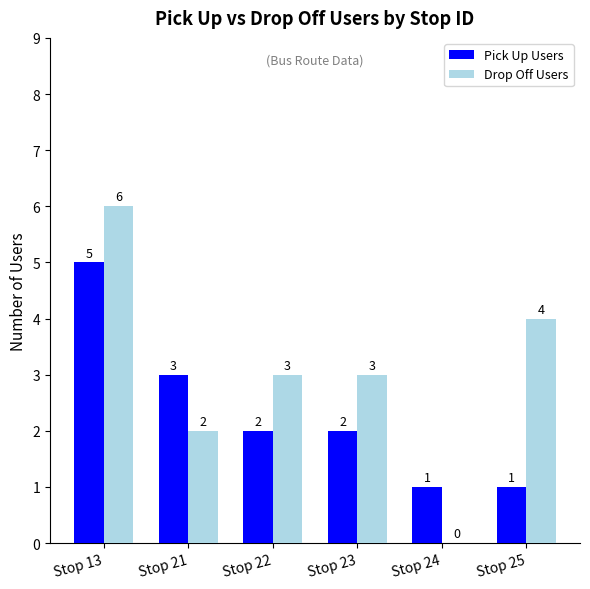

Is the value of Drop Off Users at Stop 13 greater than the value of Pick Up Users at Stop 24?

Yes